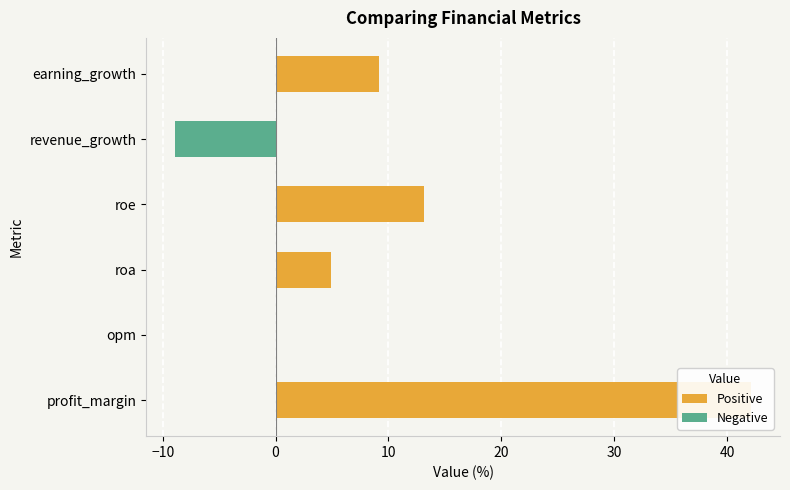

How many values are below zero?

1